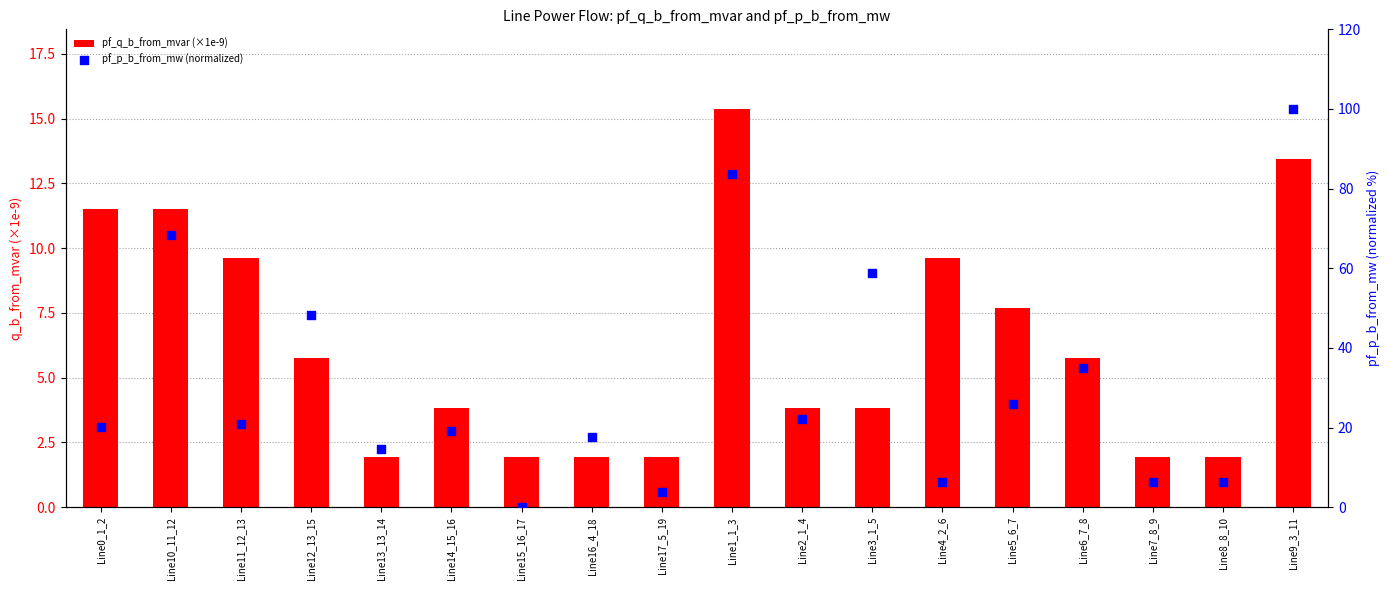

What are all the series names shown in the legend?

pf_q_b_from_mvar (×1e-9), pf_p_b_from_mw (normalized)